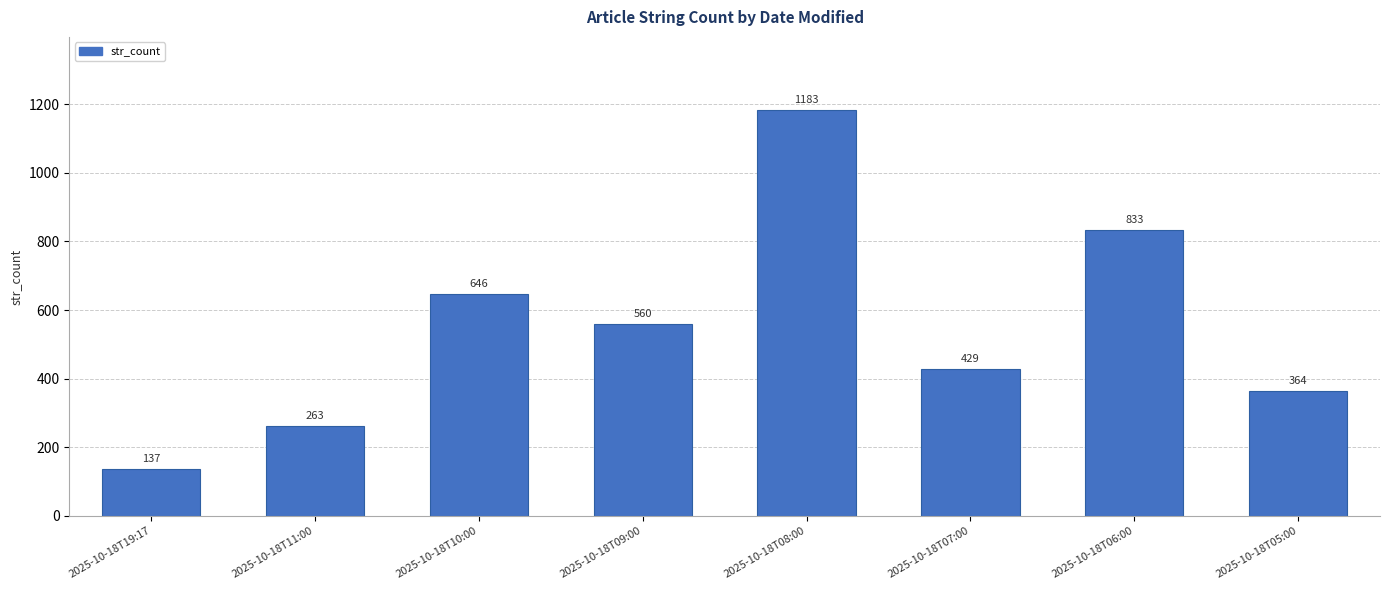

What is the ratio of the value at 2025-10-18T08:00 to the value at 2025-10-18T07:00?

2.8